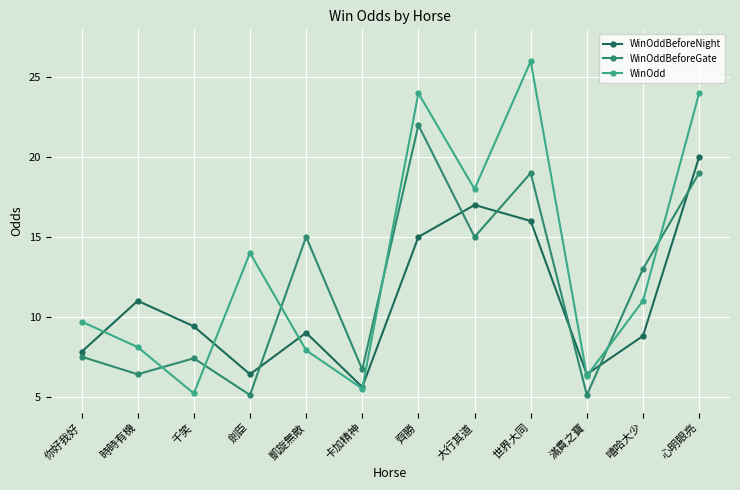

What is the difference between the highest and lowest values at 大行其道?

3.0